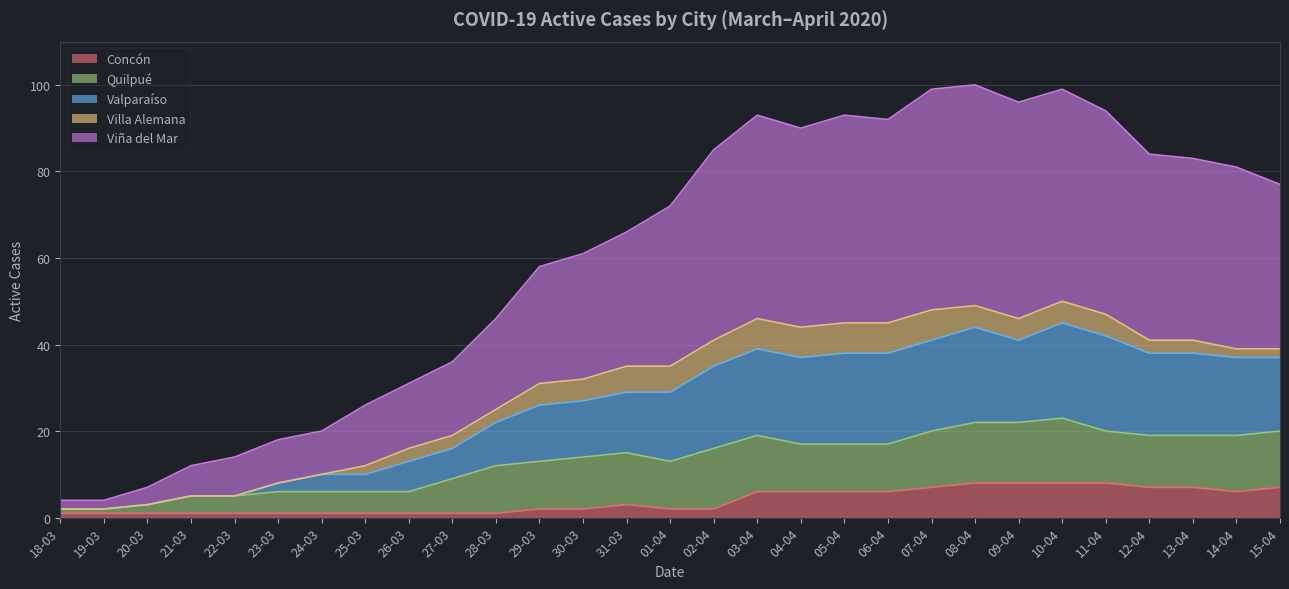

What is the label of the 3rd point from the right?

13-04